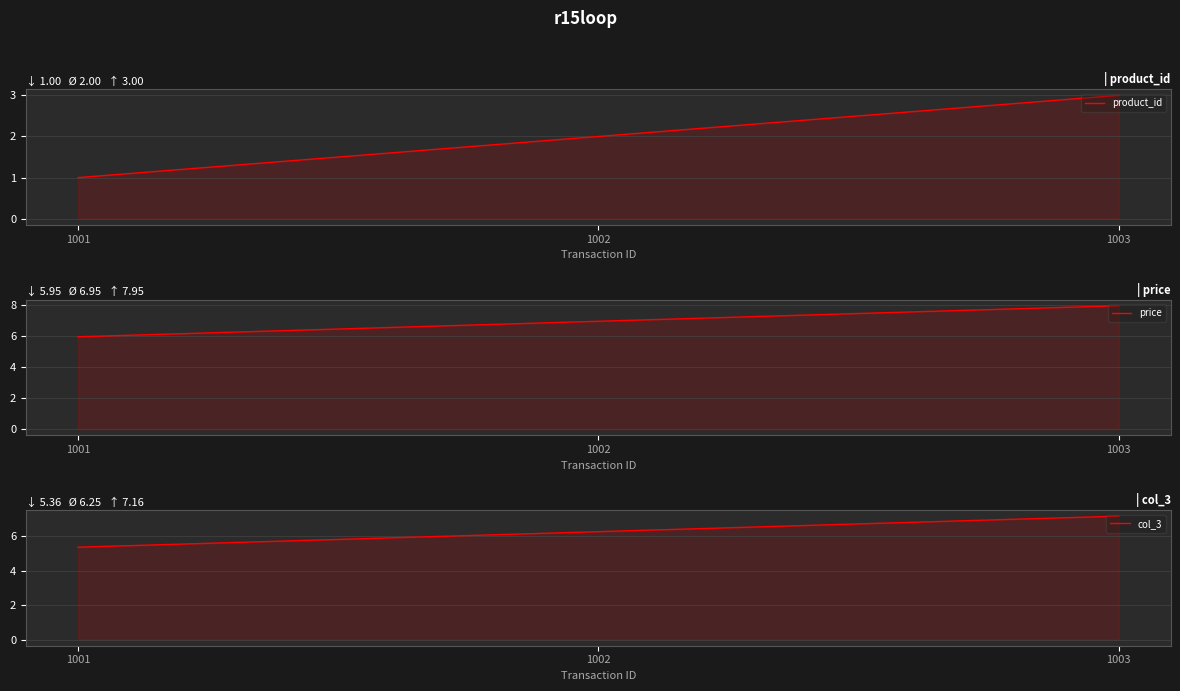

What is the sum of all col_3 values?

18.8